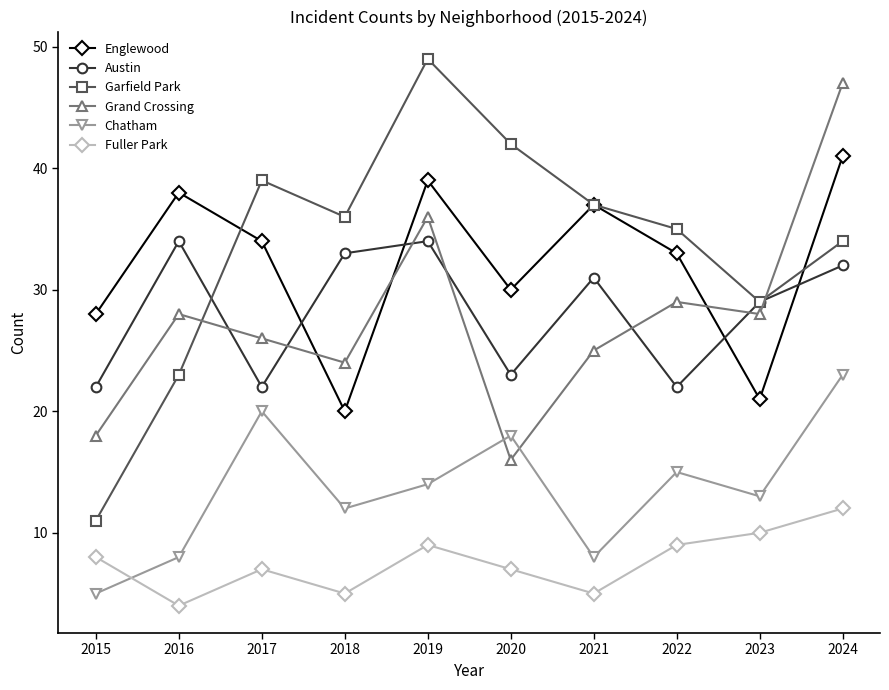

Is the value of Englewood at 2019 greater than the value of Austin at 2018?

Yes